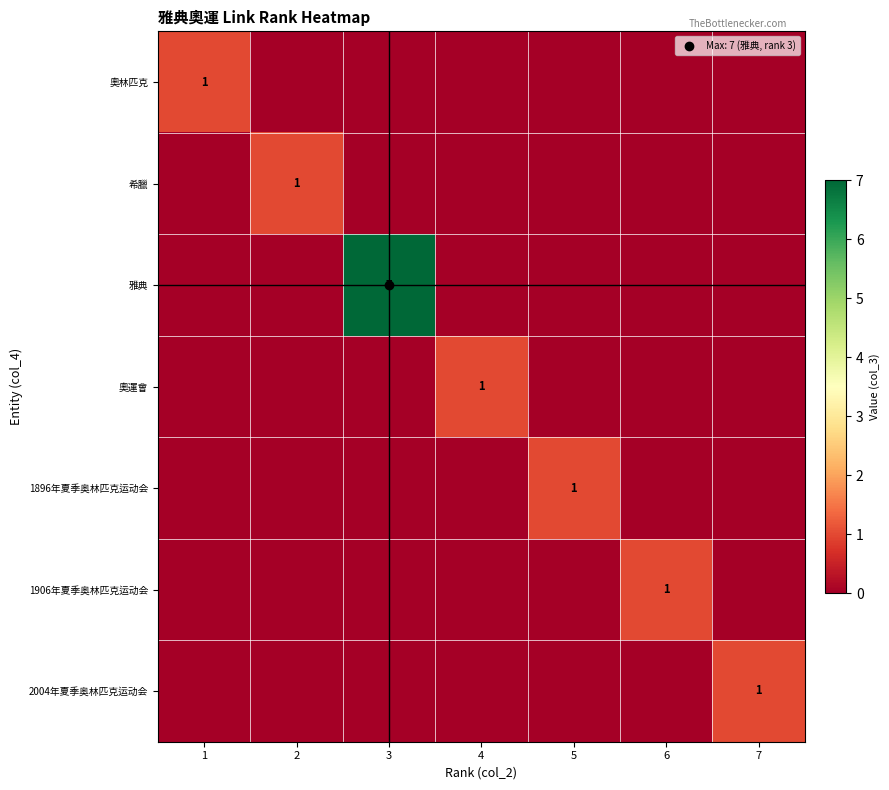

At 7, list the series in order from largest to smallest.

2004年夏季奥林匹克运动会, 奧林匹克, 希臘, 雅典, 奧運會, 1896年夏季奥林匹克运动会, 1906年夏季奥林匹克运动会